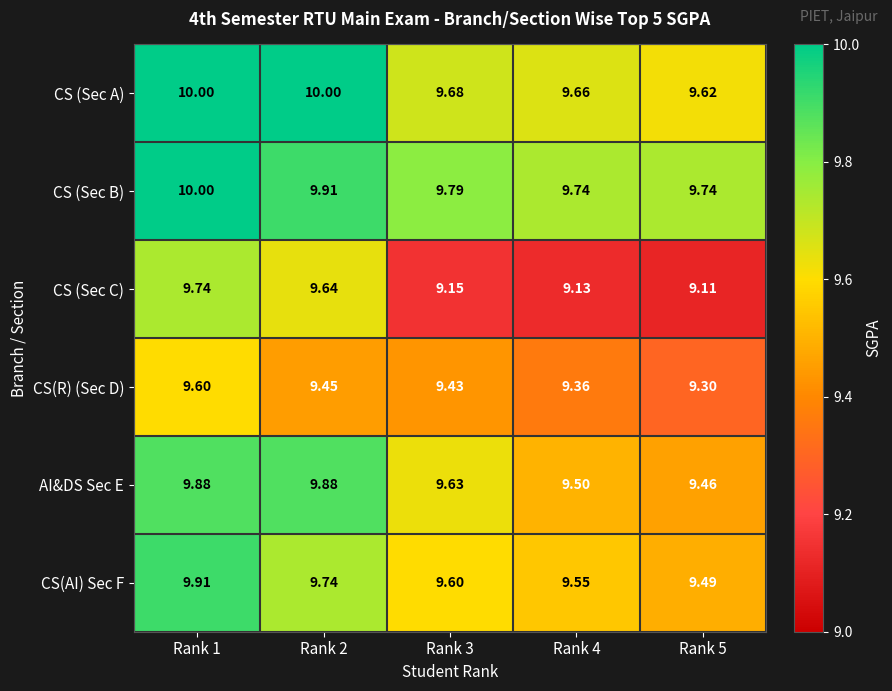

Which series changed the most between Rank 1 and Rank 5?

CS (Sec C)